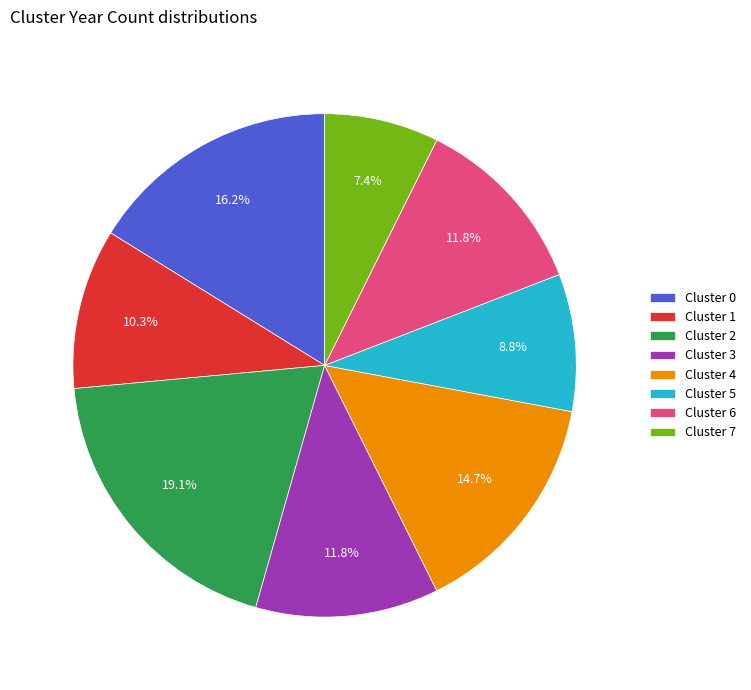

Between Cluster 5 and Cluster 3, which is larger?

Cluster 3